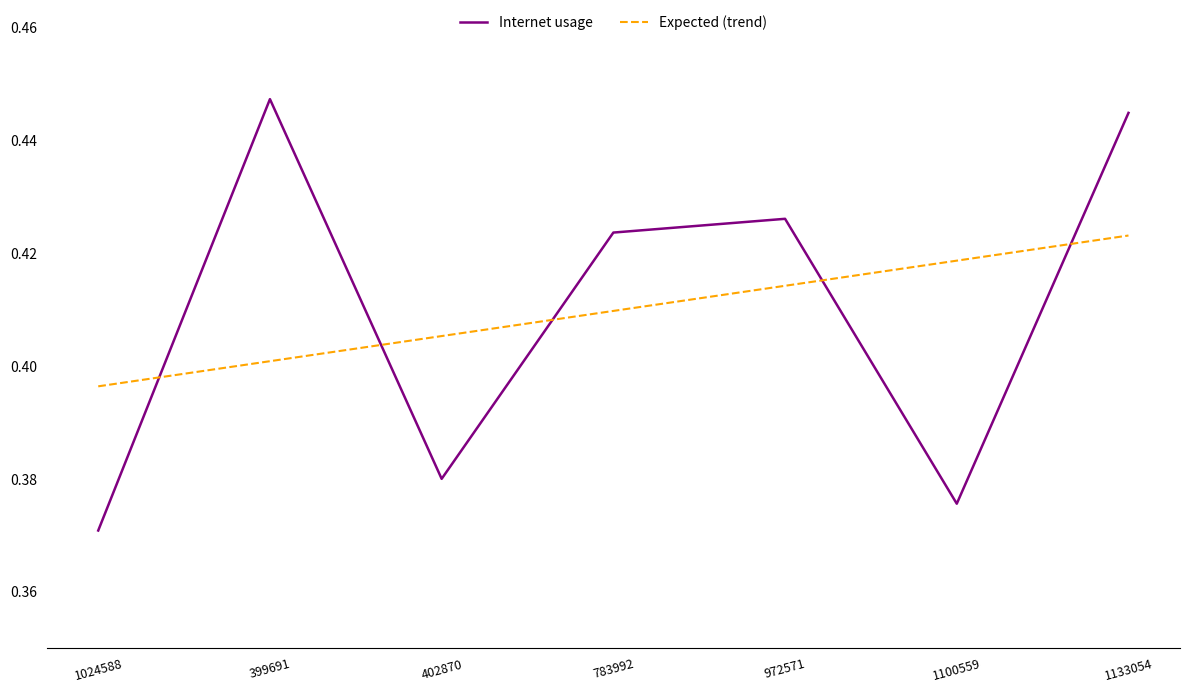

Where do Internet usage and Expected (trend) first cross each other?

1024588 and 399691